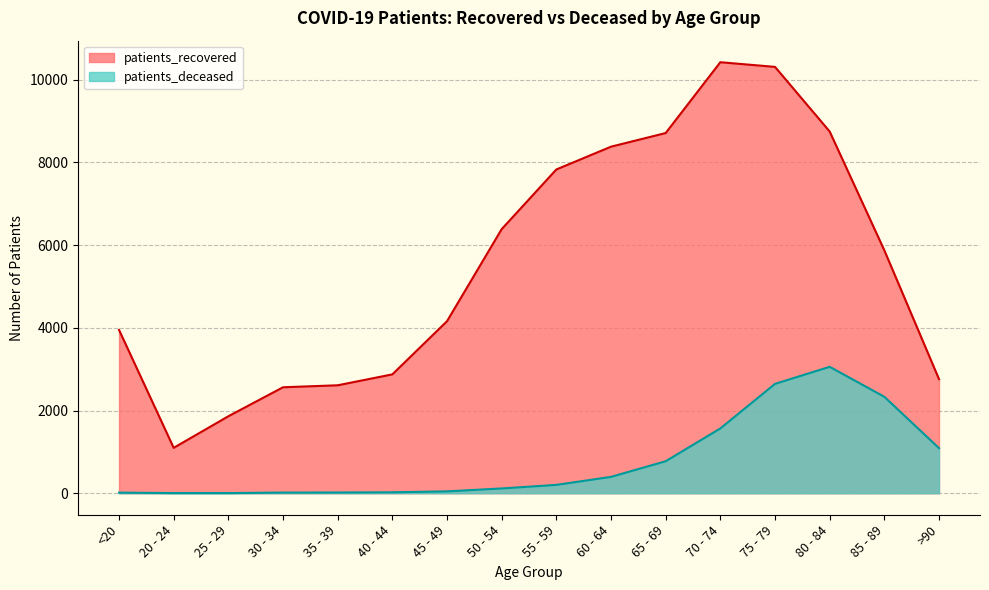

What position from the right is 75 - 79?

4